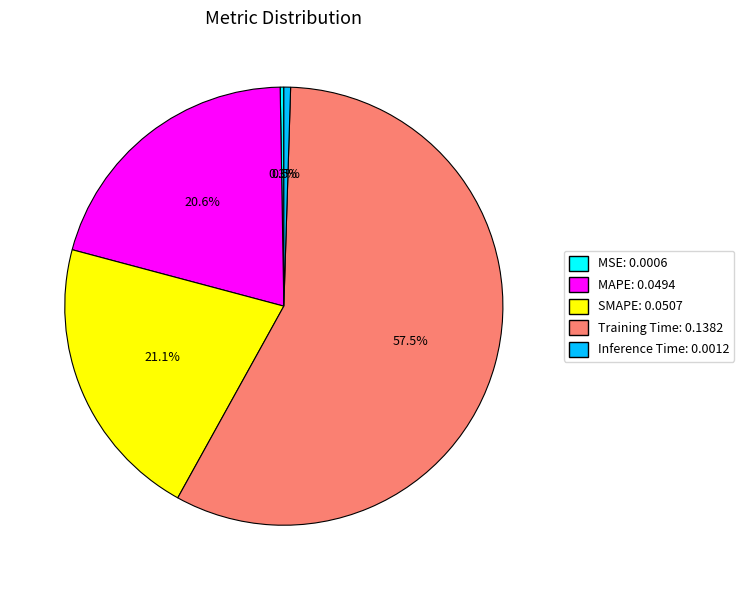

Does Training Time account for over 50% of the chart?

Yes